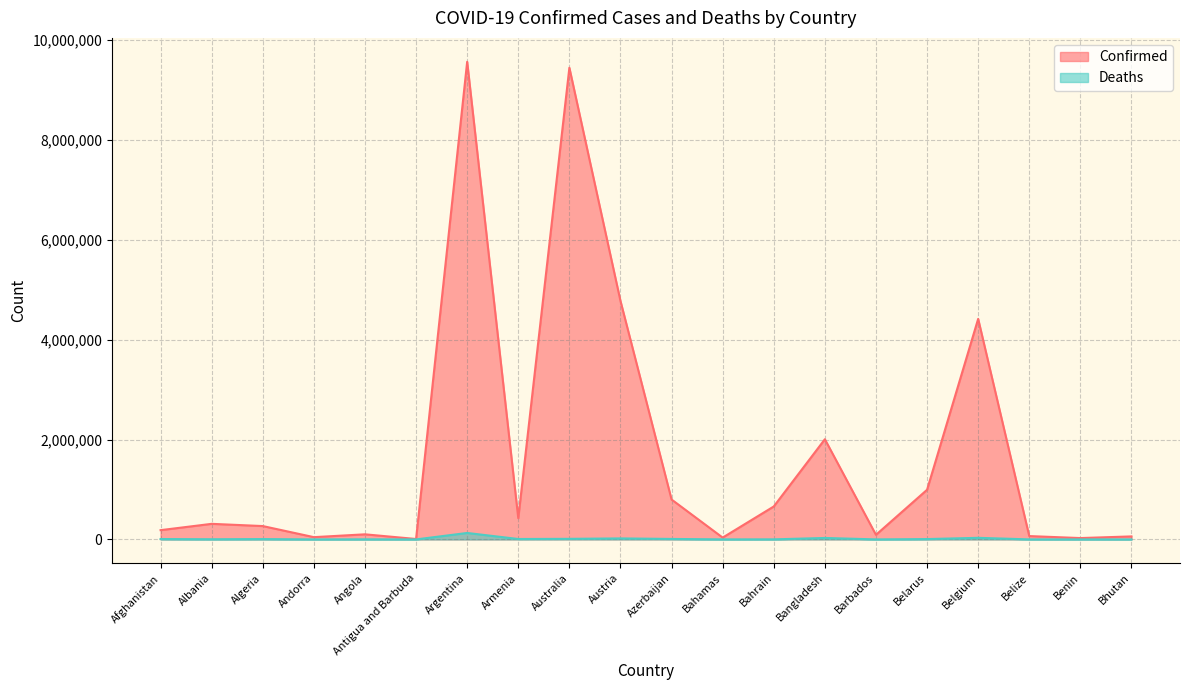

Between Azerbaijan and Bahamas, which is larger?

Azerbaijan